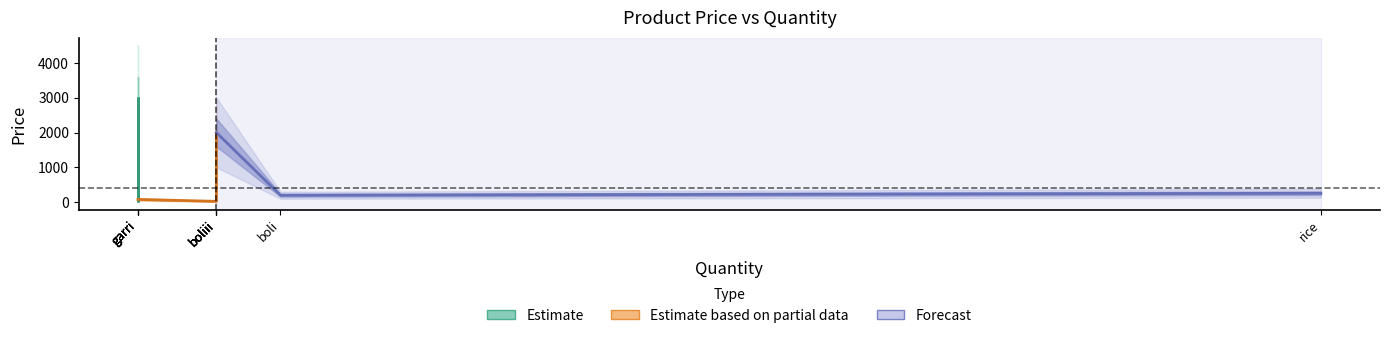

Is this an area chart (filled region under the line)?

No